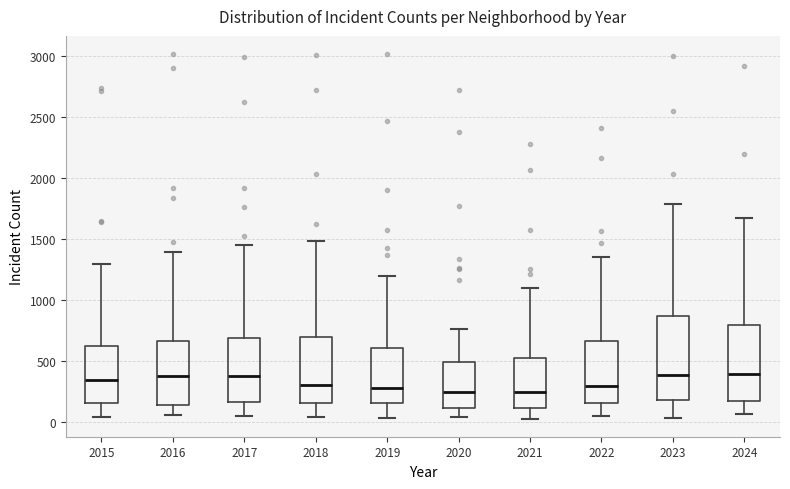

Reading left to right, read every box against the y-axis: the position of its median line, the range the box covers, and the ends of its whiskers. The values are not printed on the chart, so give them approximately, as read against the axis.

2015: median 350, box 150 to 600, whiskers 50 to 1300
2016: median 400, box 150 to 650, whiskers 50 to 1400
2017: median 400, box 150 to 700, whiskers 50 to 1450
2018: median 300, box 150 to 700, whiskers 50 to 1500
2019: median 300, box 150 to 600, whiskers 50 to 1200
2020: median 250, box 100 to 500, whiskers 50 to 750
2021: median 250, box 100 to 550, whiskers 50 to 1100
2022: median 300, box 150 to 650, whiskers 50 to 1350
2023: median 400, box 200 to 850, whiskers 50 to 1800
2024: median 400, box 150 to 800, whiskers 50 to 1650